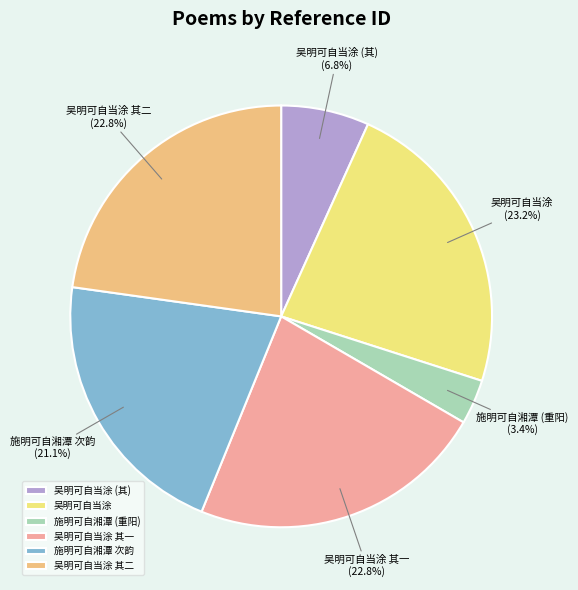

Which category has the smallest portion of the pie?

施明可自湘潭 (重阳)